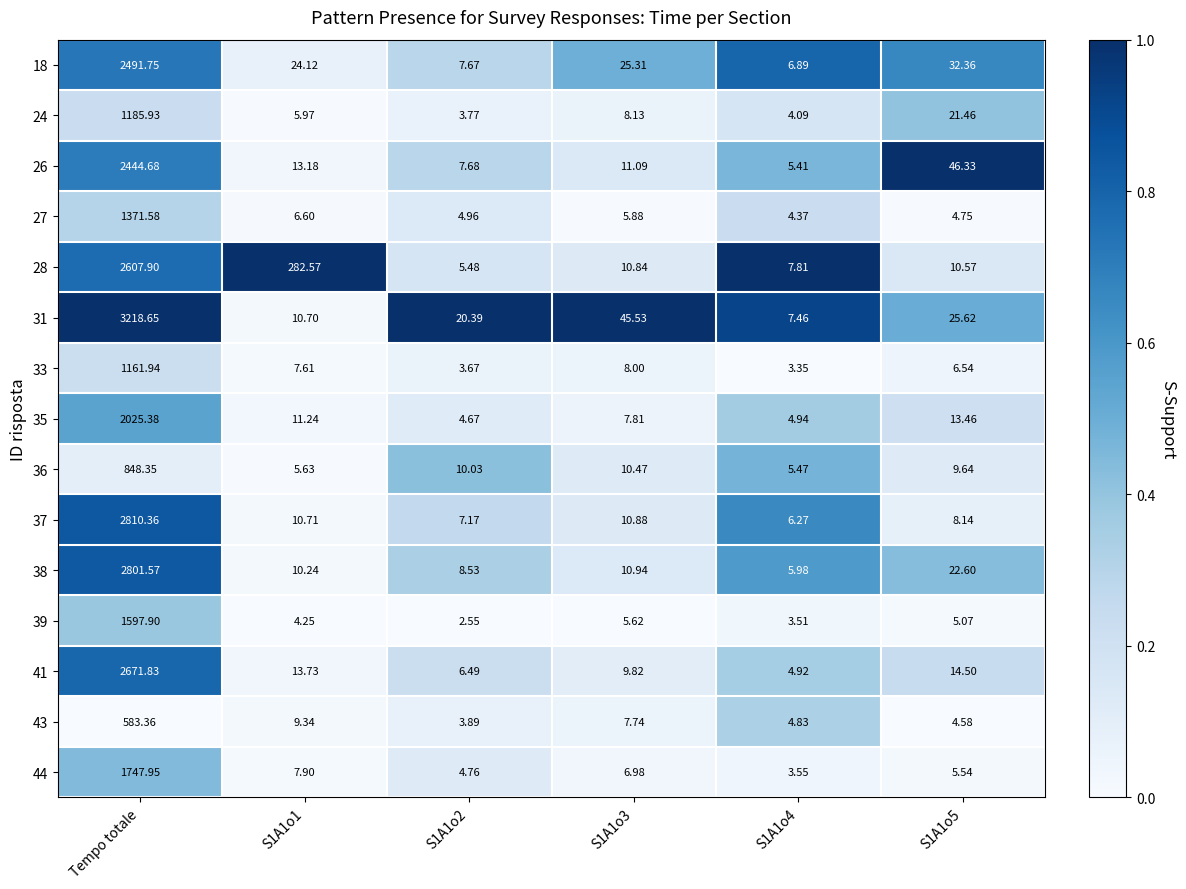

Which category has the highest value in the 26 series?

Tempo totale